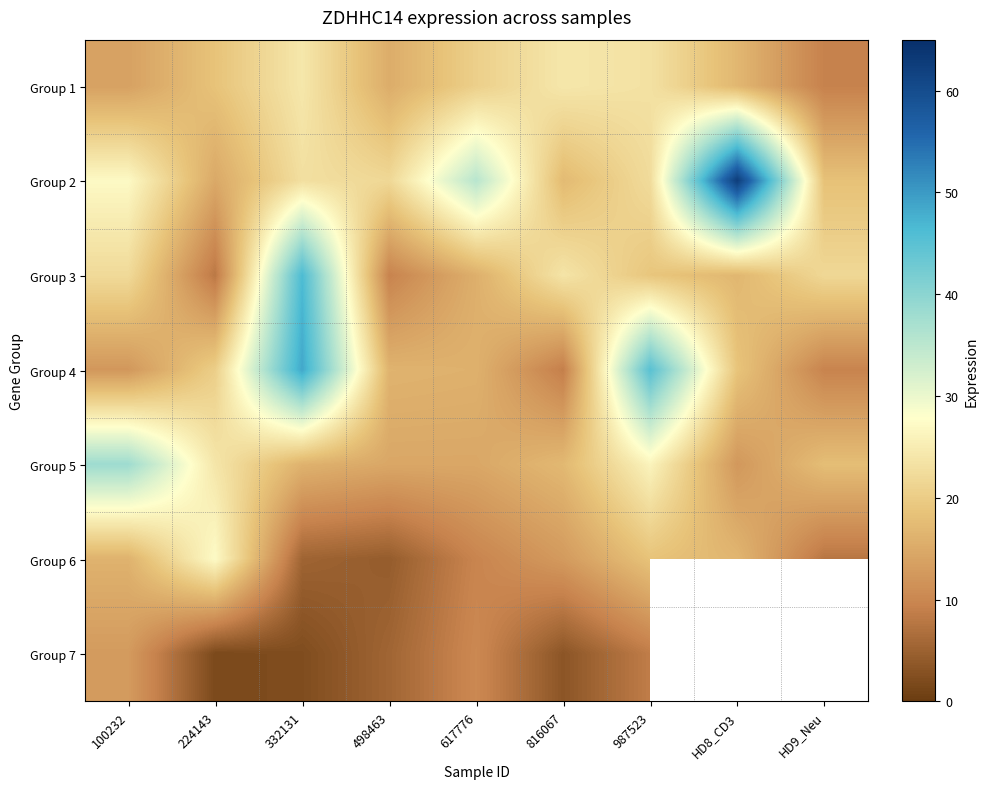

At which label does Group 5 reach its peak?

100232